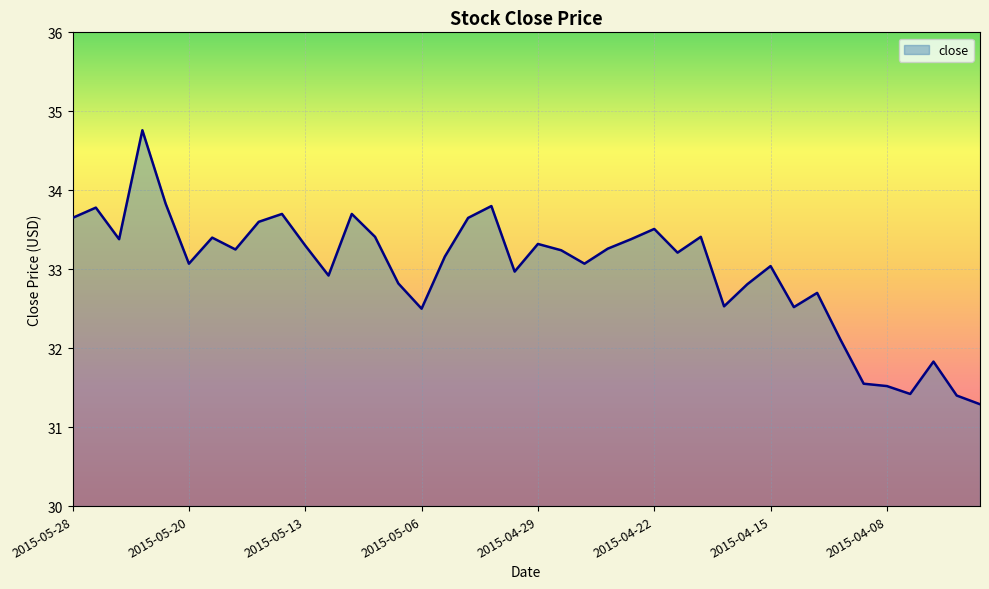

What is the difference between the maximum and minimum values?

3.5